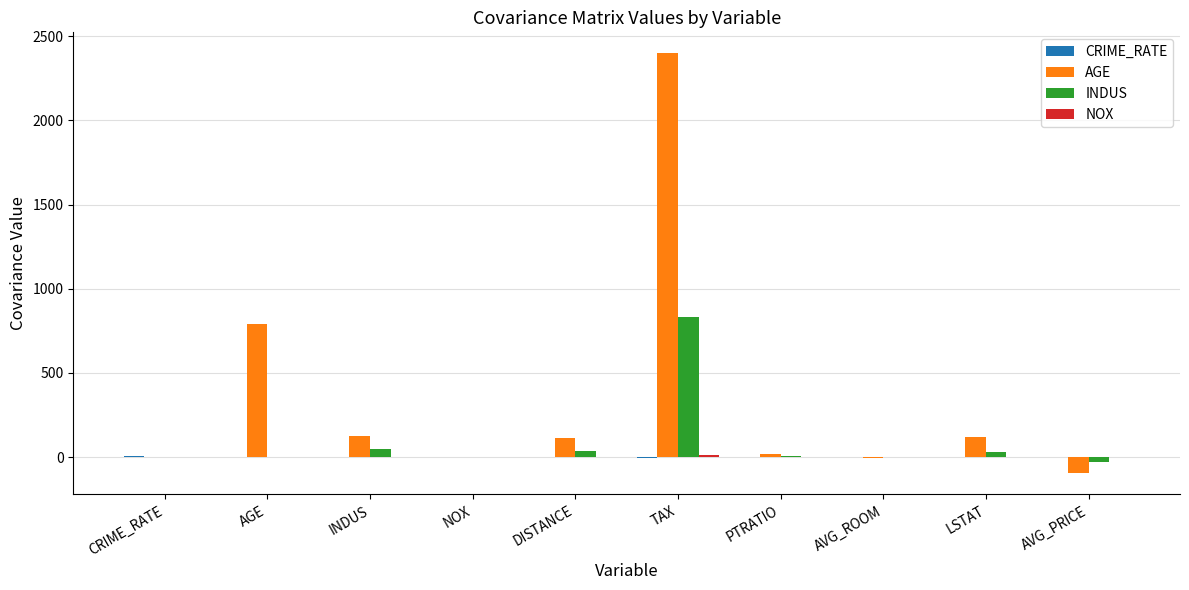

The value of AGE at DISTANCE is 111.5. True or false?

True